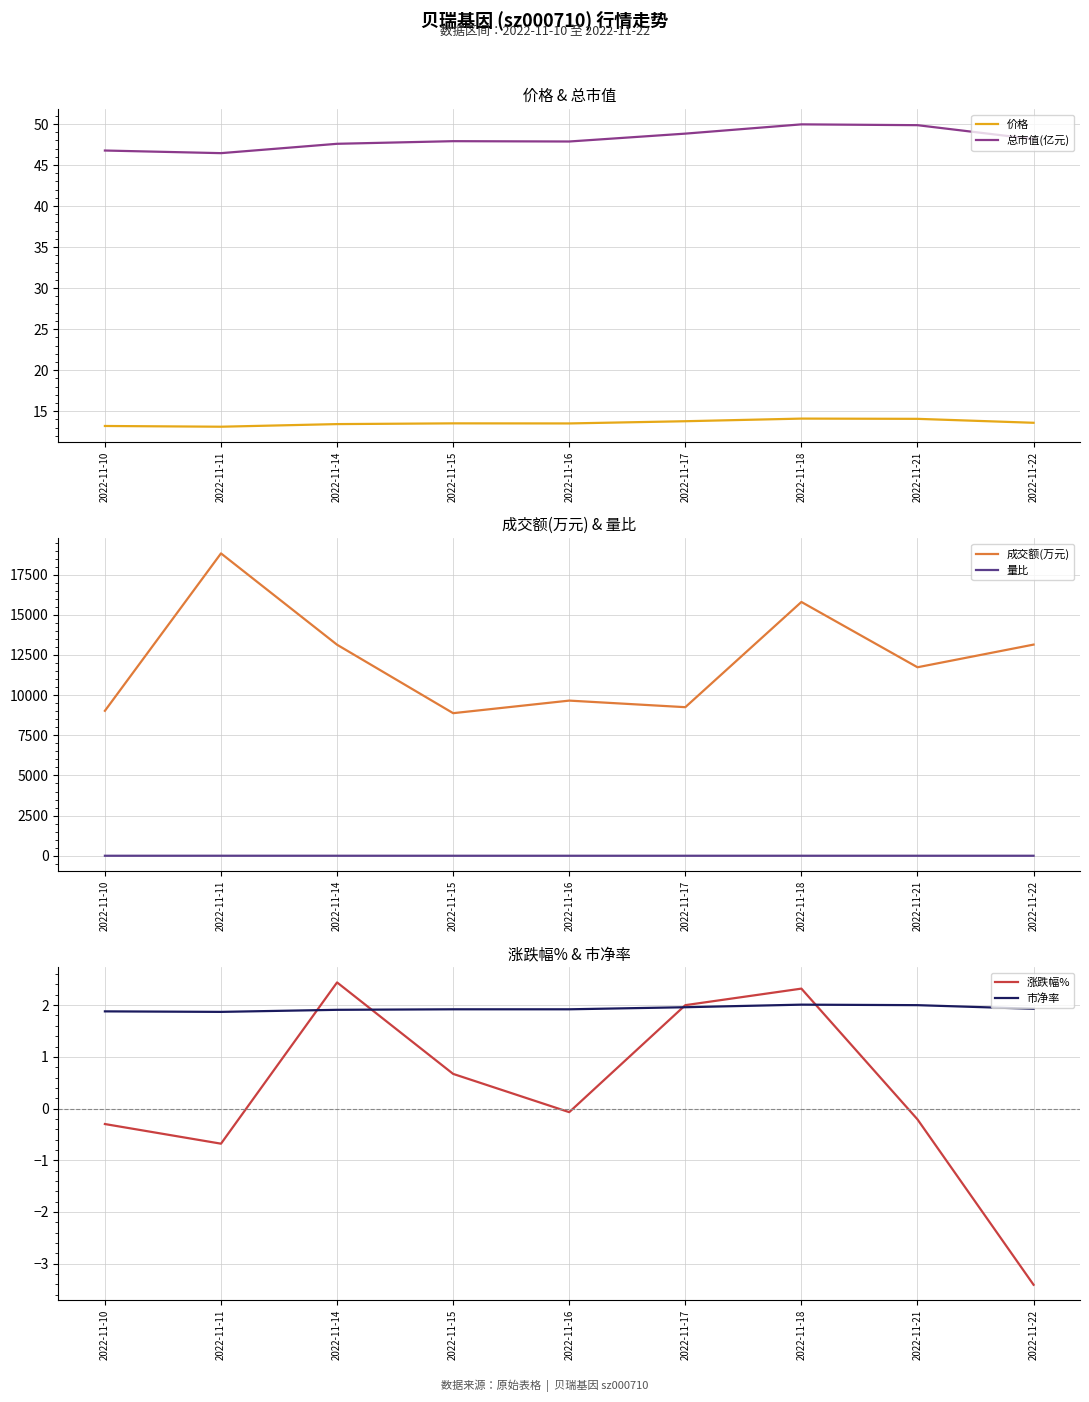

At which label is 量比 closest to 1?

2022-11-21